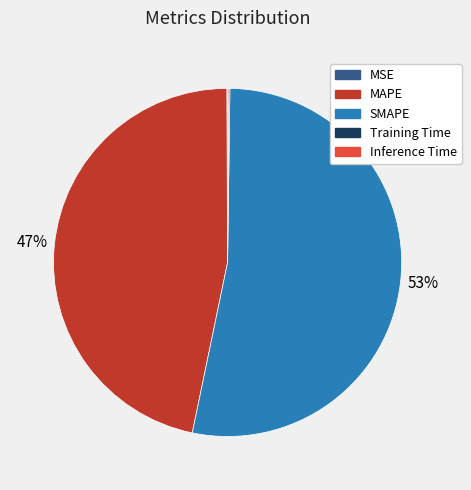

Which slice is the largest?

SMAPE